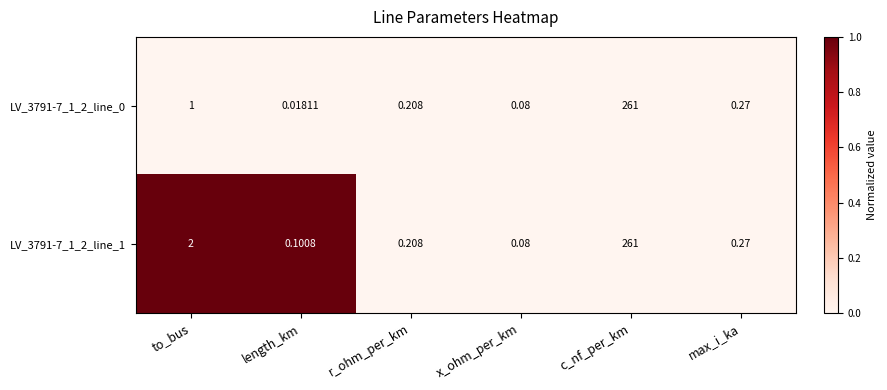

At how many categories does at least one series exceed 0?

6